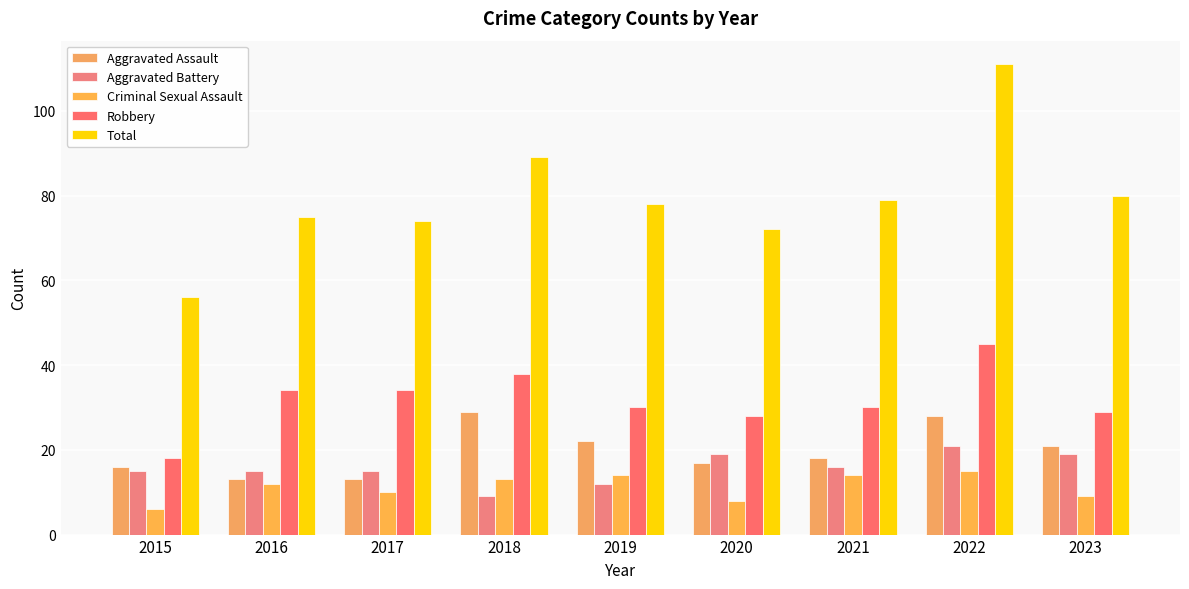

What is the minimum value for Aggravated Assault?

13